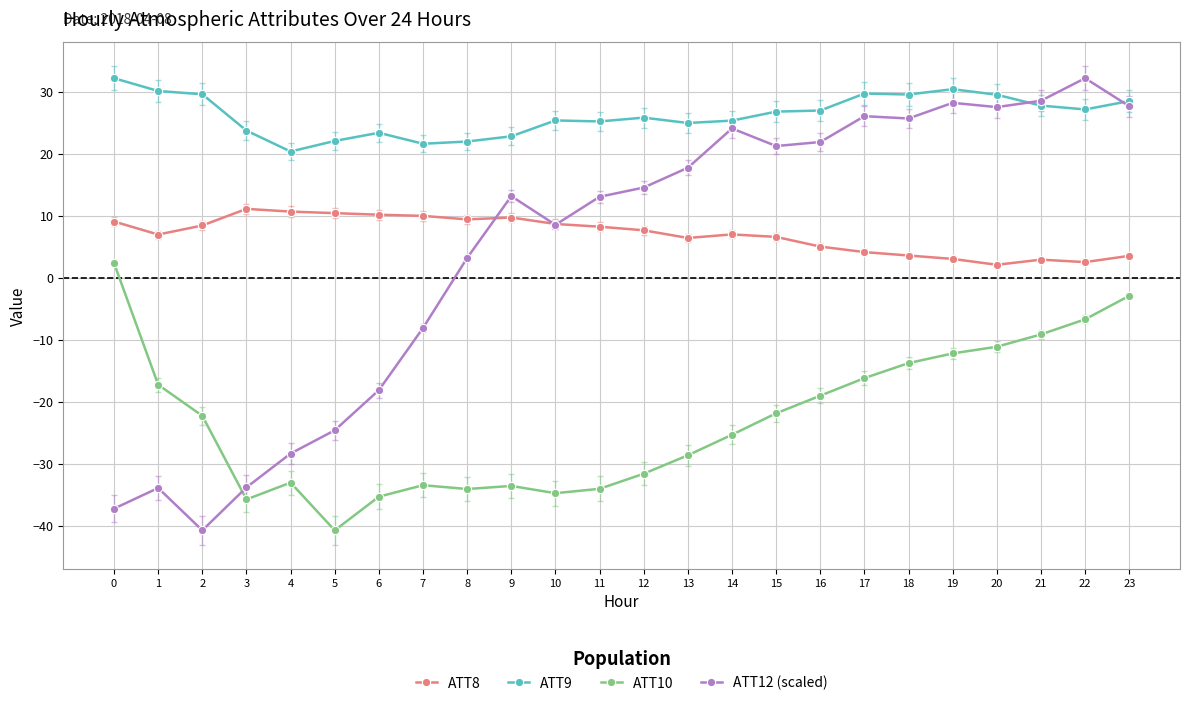

What is the value of the ATT12 (scaled) point at the 6th from the left?

-24.6